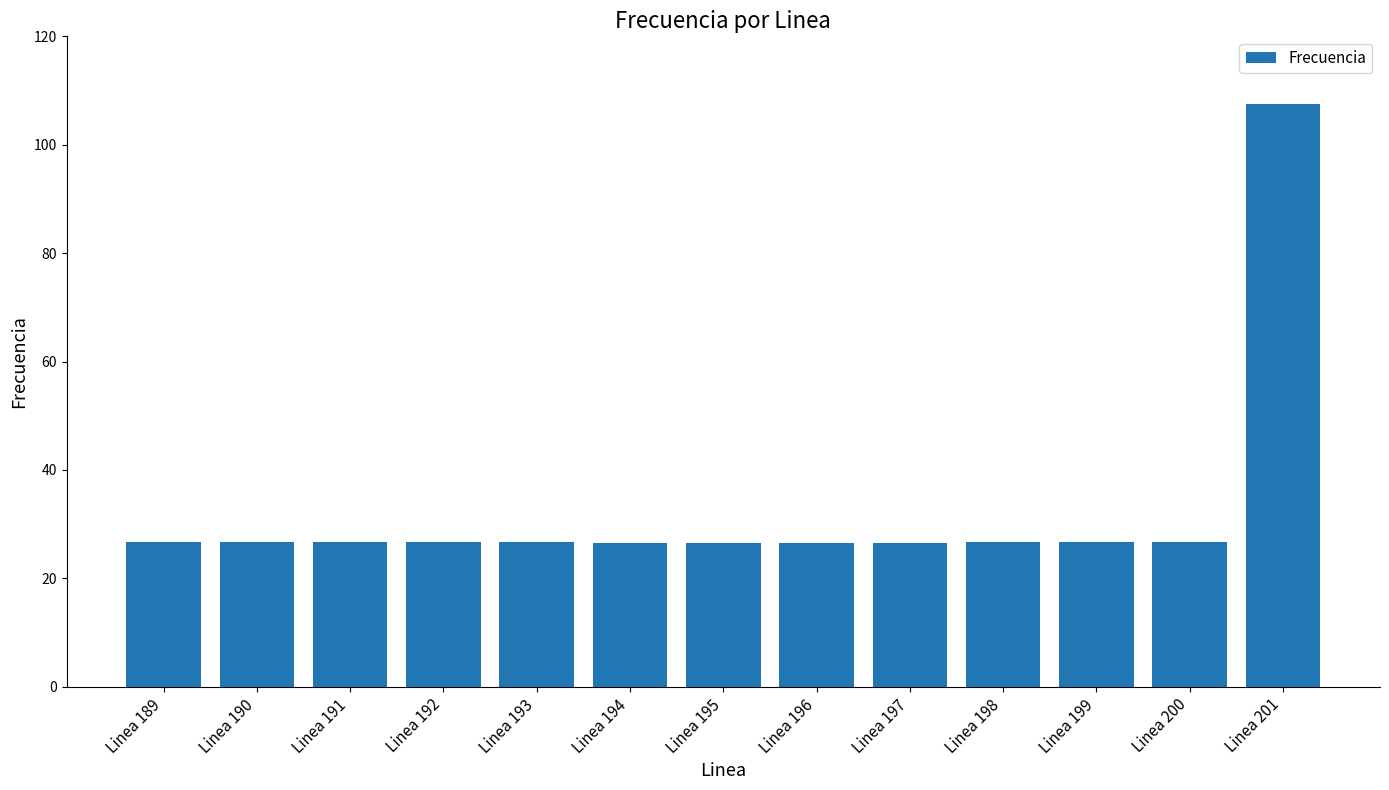

What is the value of the 5th bar from the left?

26.7